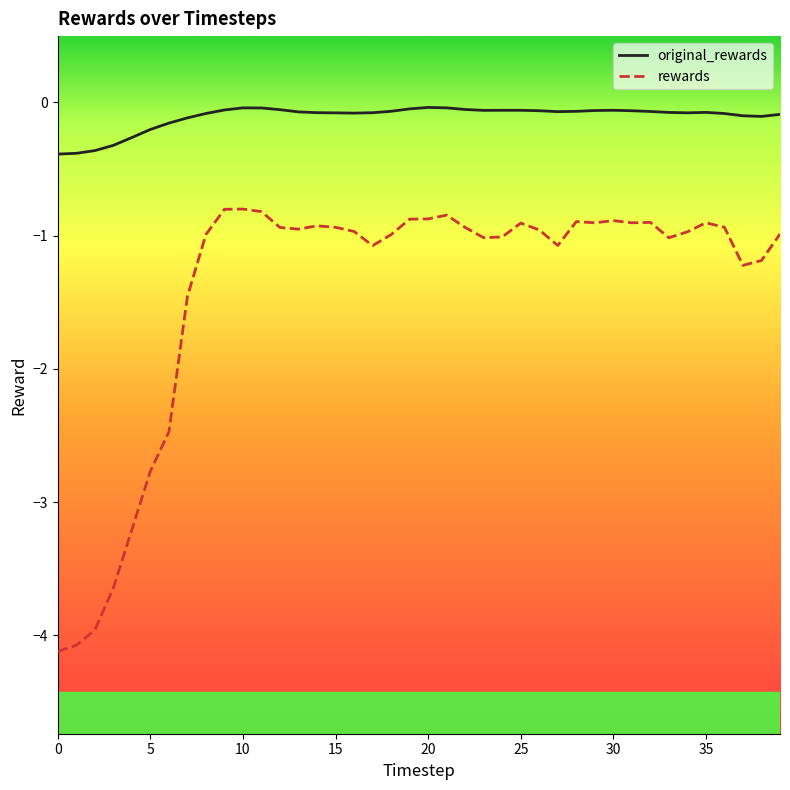

True or false: original_rewards and rewards intersect in this chart.

False